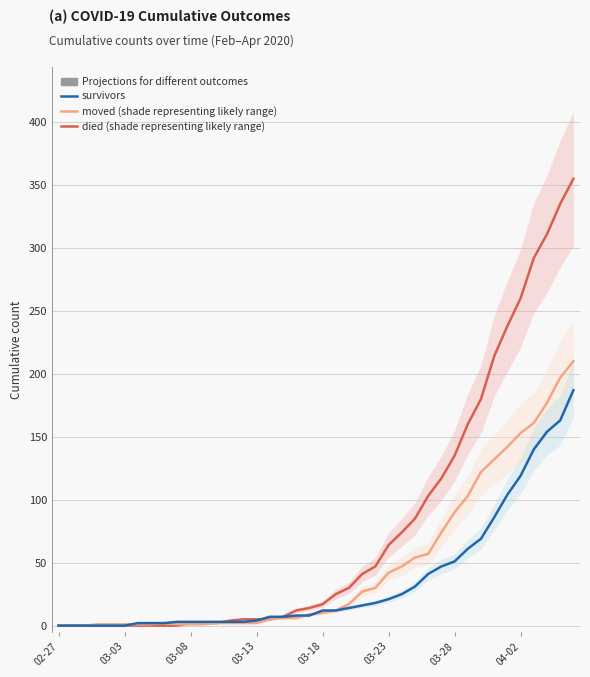

What is the difference between the maximum and minimum values in the moved (shade representing likely range) series?

210